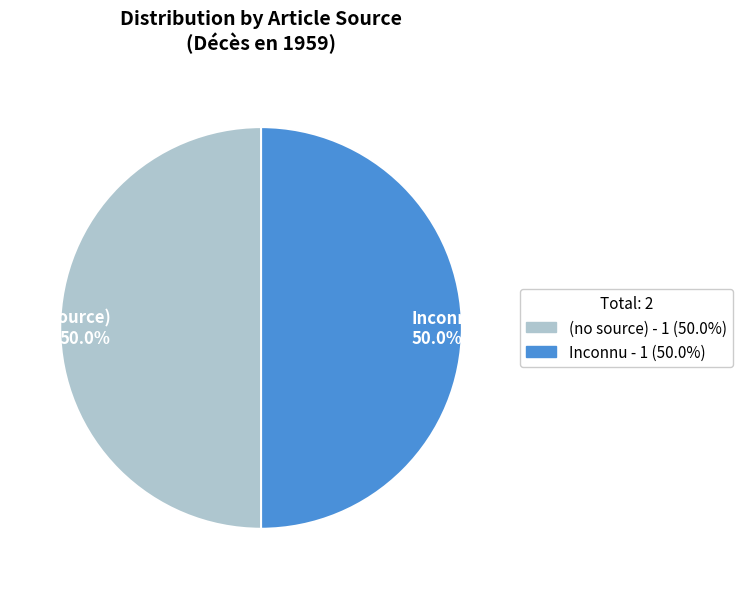

Approximately how many times larger is the value at (no source) 50.0% compared to Inconnu 50.0%?

1.0